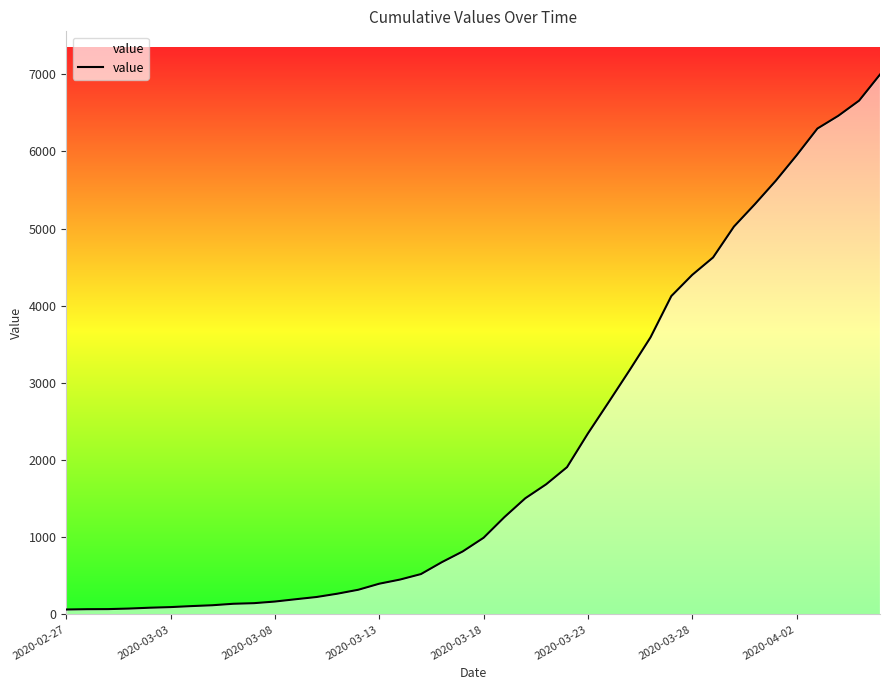

How many lines are shown in the chart?

1